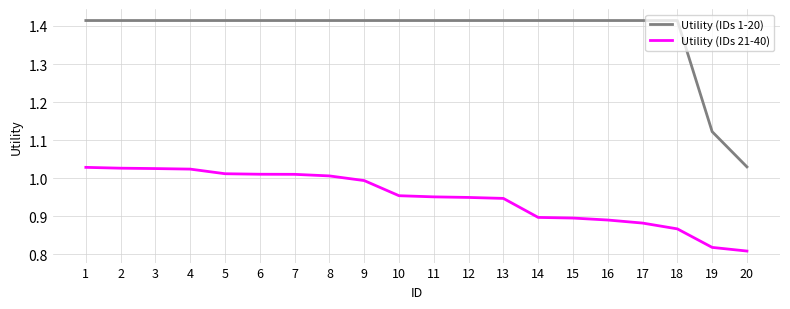

True or false: Utility (IDs 1-20) and Utility (IDs 21-40) cross at least once.

False